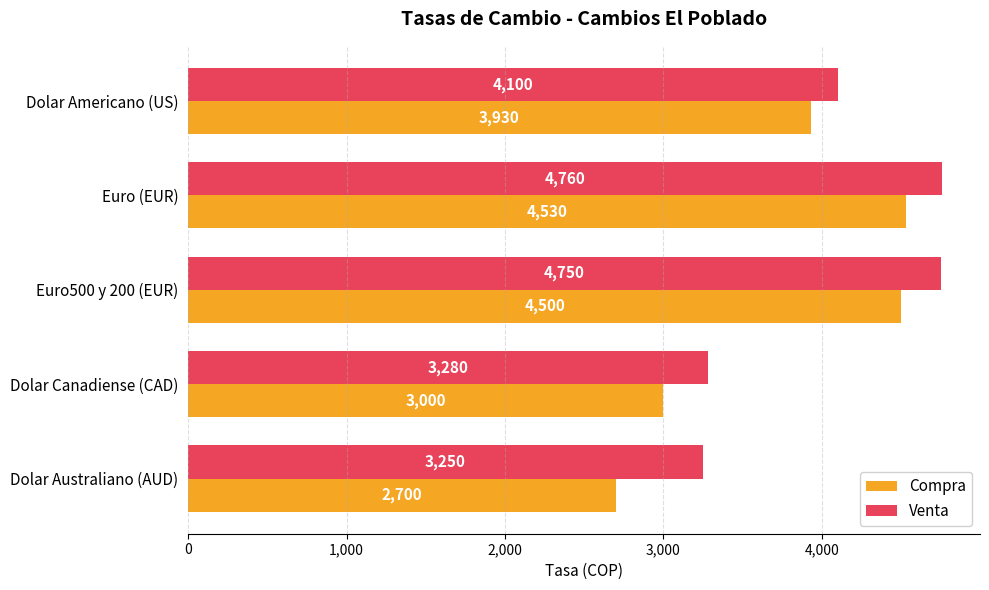

What is the sum of all Compra values?

18660